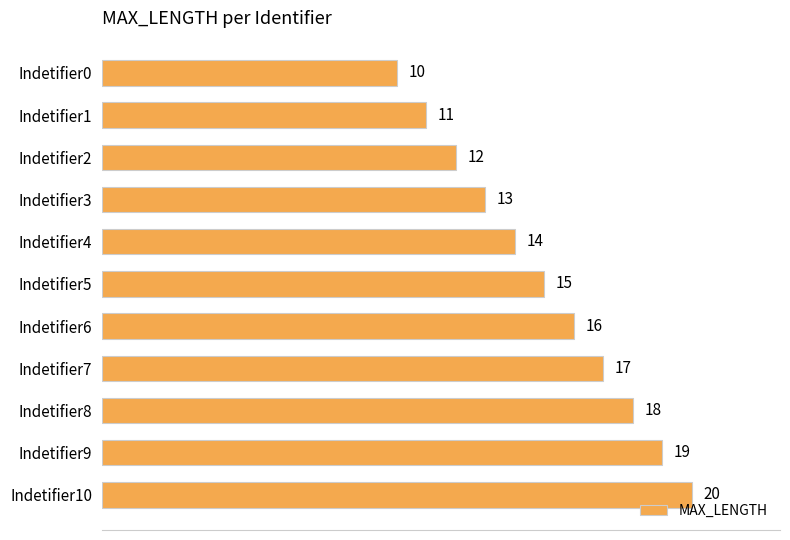

Count the number of data series in this chart.

1